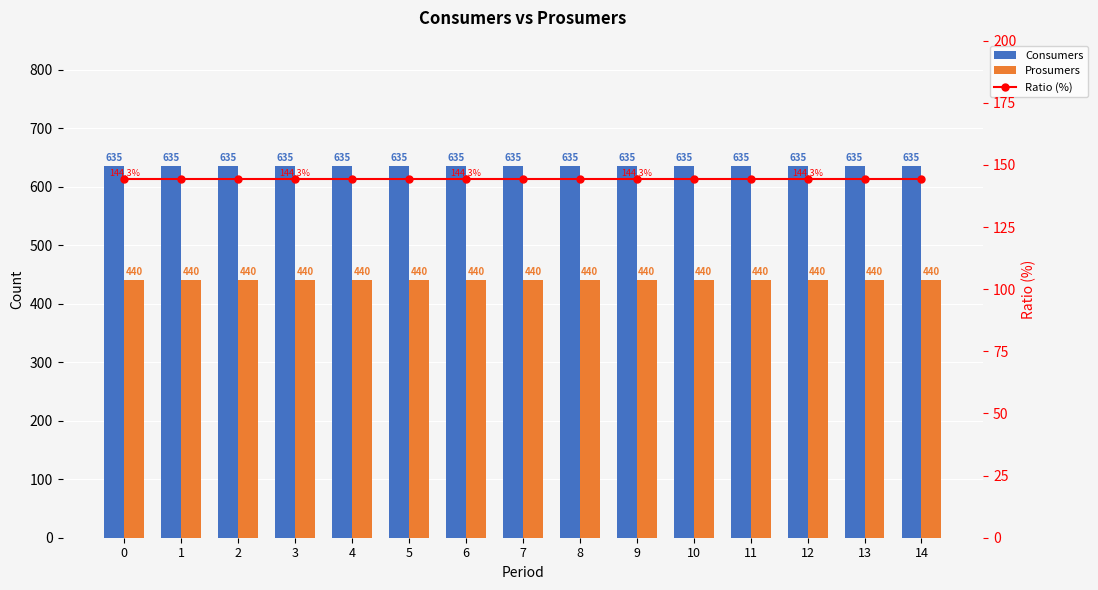

Rank the series by their maximum value, from lowest to highest.

Ratio (%), Prosumers, Consumers